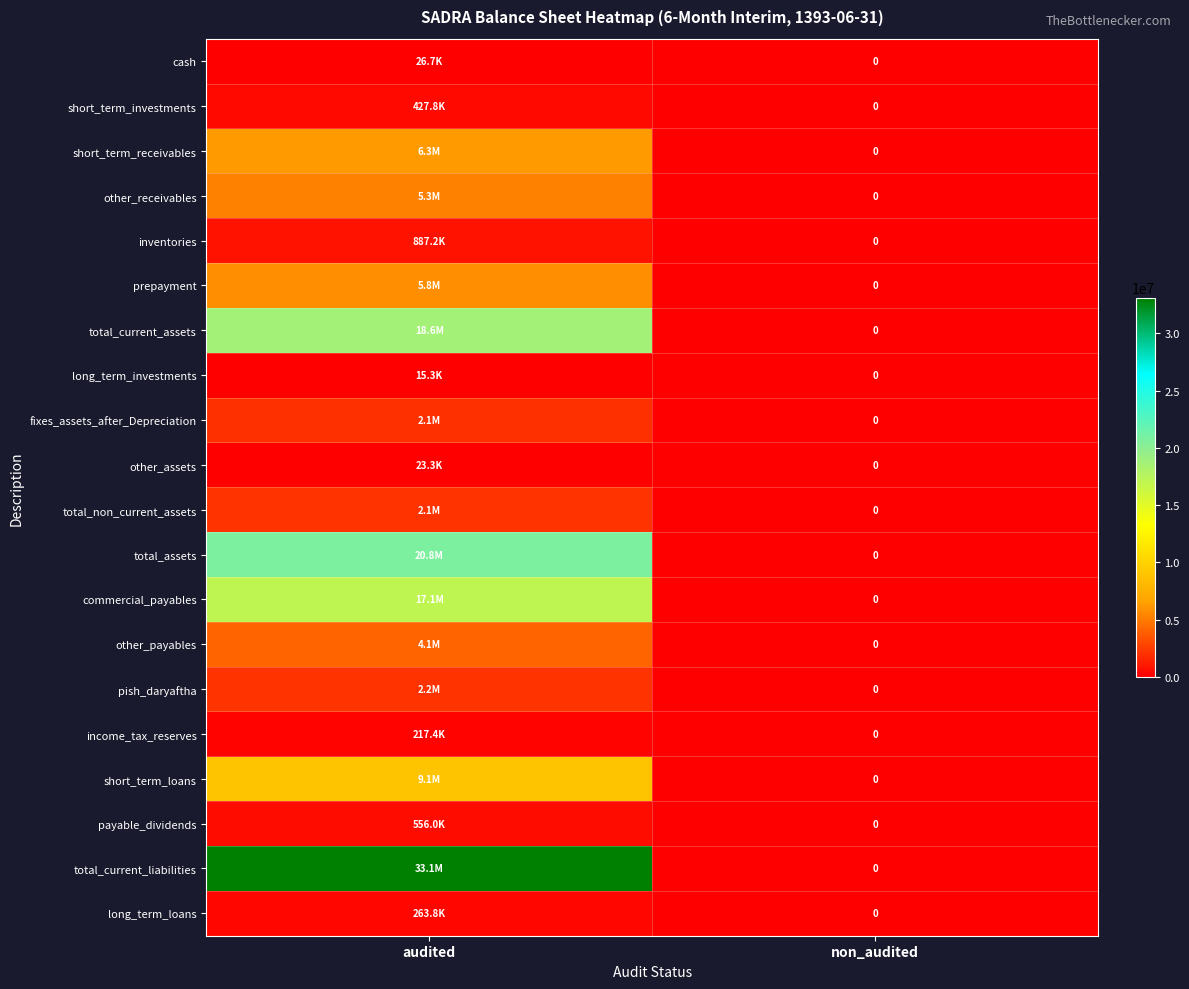

How many data points in short_term_receivables are less than 6260129?

1